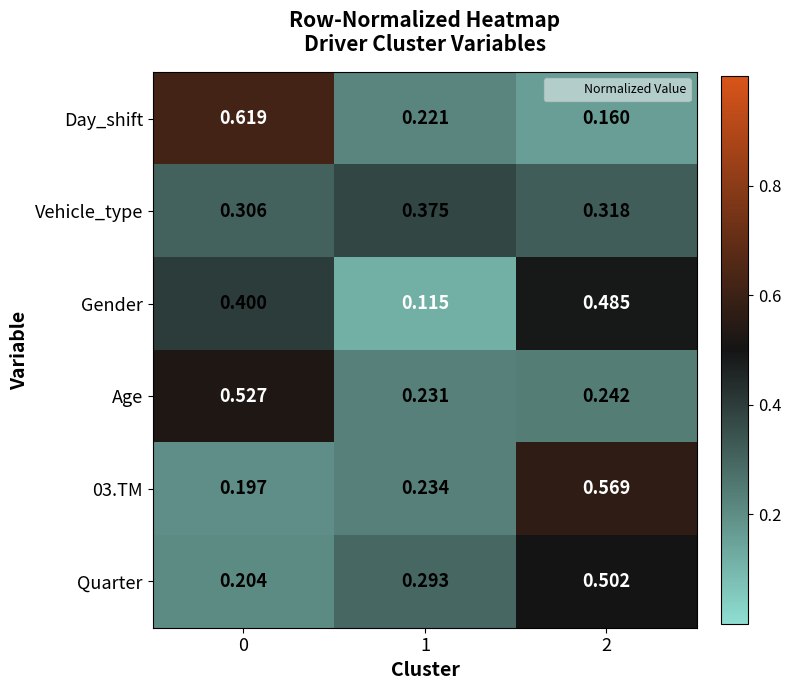

Is the value of Age at 1 greater than the value of Gender at 1?

Yes